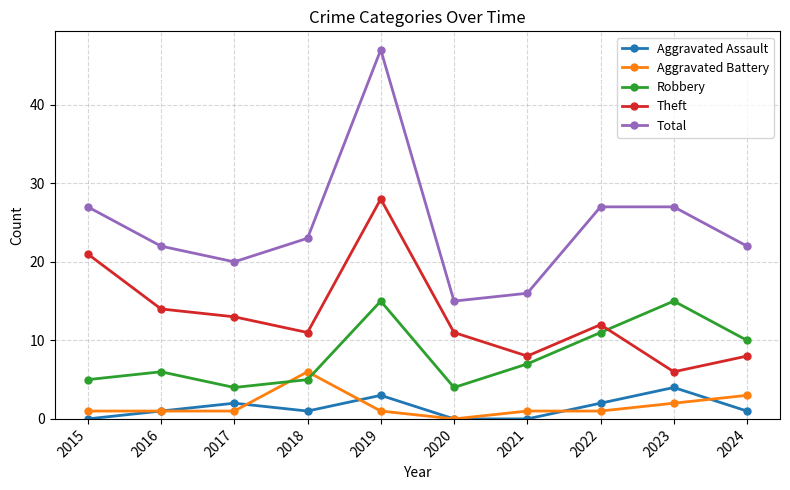

True or false: Robbery and Total cross at least once.

False